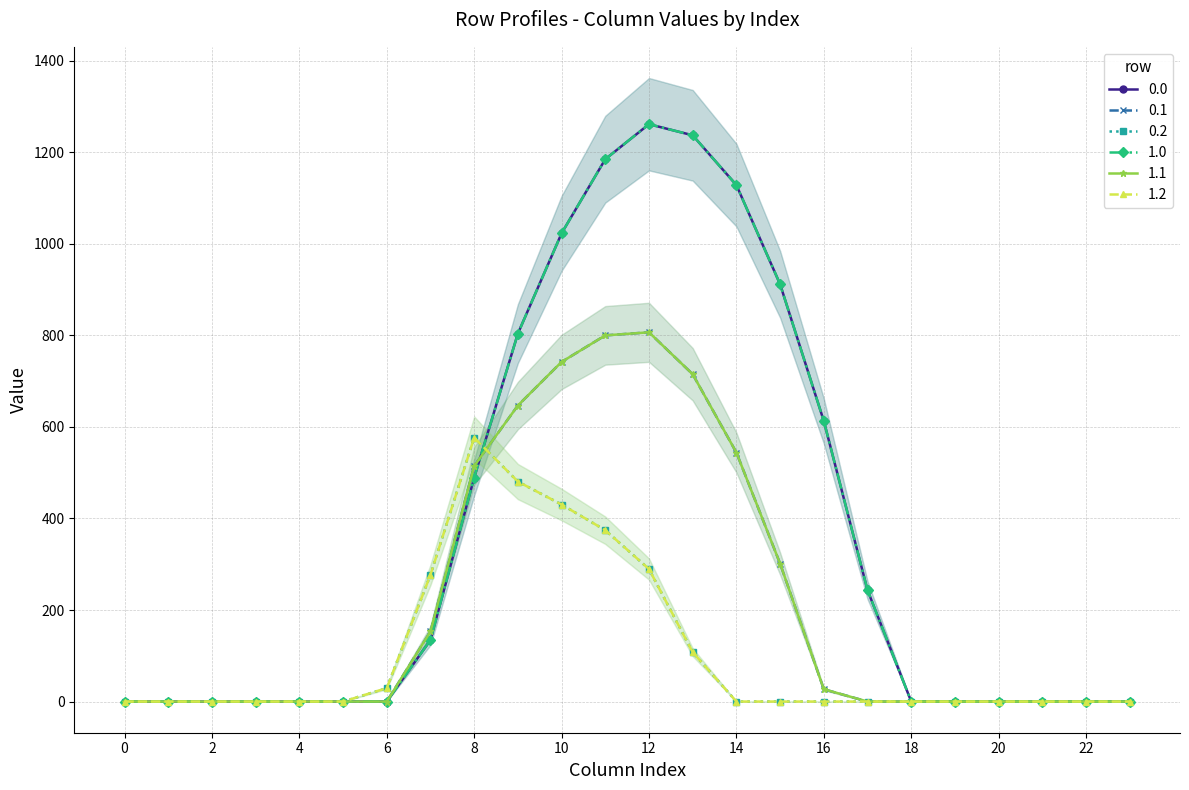

Count the number of data series in this chart.

6